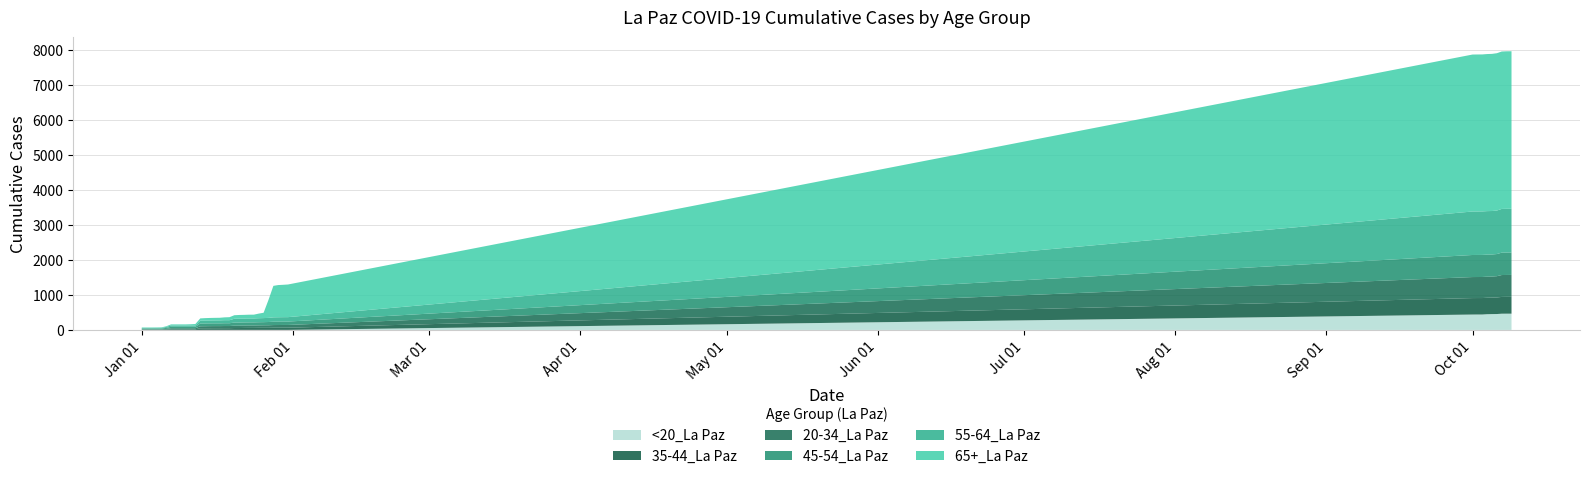

Reading right to left, extract all data points from this chart.

65+_La Paz: 10/9/2021=4496	10/8/2021=4496	10/7/2021=4493	10/6/2021=4490	10/5/2021=4485	10/4/2021=4483	10/3/2021=4481	10/2/2021=4481	10/1/2021=4480	1/31/2021=932	1/30/2021=924	1/29/2021=919	1/28/2021=899	1/27/2021=514	1/26/2021=153	1/25/2021=132	1/24/2021=108	1/23/2021=108	1/22/2021=105	1/21/2021=105	1/20/2021=101	1/19/2021=86	1/18/2021=81	1/17/2021=74	1/16/2021=73	1/15/2021=72	1/14/2021=69	1/13/2021=64	1/12/2021=40	1/11/2021=34	1/10/2021=31	1/9/2021=31	1/8/2021=31	1/7/2021=31	1/6/2021=19	1/5/2021=18	1/4/2021=16	1/3/2021=16	1/2/2021=16	1/1/2021=16
55-64_La Paz: 10/9/2021=1249	10/8/2021=1249	10/7/2021=1248	10/6/2021=1242	10/5/2021=1241	10/4/2021=1241	10/3/2021=1241	10/2/2021=1241	10/1/2021=1241	1/31/2021=126	1/30/2021=125	1/29/2021=125	1/28/2021=124	1/27/2021=118	1/26/2021=116	1/25/2021=114	1/24/2021=112	1/23/2021=111	1/22/2021=111	1/21/2021=111	1/20/2021=109	1/19/2021=87	1/18/2021=87	1/17/2021=85	1/16/2021=84	1/15/2021=83	1/14/2021=83	1/13/2021=82	1/12/2021=39	1/11/2021=39	1/10/2021=38	1/9/2021=38	1/8/2021=38	1/7/2021=38	1/6/2021=27	1/5/2021=15	1/4/2021=15	1/3/2021=14	1/2/2021=14	1/1/2021=14
45-54_La Paz: 10/9/2021=639	10/8/2021=639	10/7/2021=639	10/6/2021=632	10/5/2021=630	10/4/2021=630	10/3/2021=630	10/2/2021=630	10/1/2021=630	1/31/2021=97	1/30/2021=97	1/29/2021=97	1/28/2021=96	1/27/2021=93	1/26/2021=90	1/25/2021=90	1/24/2021=89	1/23/2021=89	1/22/2021=89	1/21/2021=89	1/20/2021=88	1/19/2021=80	1/18/2021=80	1/17/2021=79	1/16/2021=79	1/15/2021=79	1/14/2021=79	1/13/2021=79	1/12/2021=42	1/11/2021=41	1/10/2021=41	1/9/2021=41	1/8/2021=41	1/7/2021=41	1/6/2021=28	1/5/2021=20	1/4/2021=20	1/3/2021=20	1/2/2021=20	1/1/2021=20
20-34_La Paz: 10/9/2021=626	10/8/2021=625	10/7/2021=625	10/6/2021=607	10/5/2021=601	10/4/2021=601	10/3/2021=601	10/2/2021=600	10/1/2021=600	1/31/2021=78	1/30/2021=78	1/29/2021=77	1/28/2021=76	1/27/2021=73	1/26/2021=72	1/25/2021=70	1/24/2021=69	1/23/2021=69	1/22/2021=68	1/21/2021=68	1/20/2021=68	1/19/2021=61	1/18/2021=61	1/17/2021=60	1/16/2021=60	1/15/2021=60	1/14/2021=58	1/13/2021=57	1/12/2021=29	1/11/2021=29	1/10/2021=29	1/9/2021=29	1/8/2021=29	1/7/2021=29	1/6/2021=17	1/5/2021=11	1/4/2021=11	1/3/2021=11	1/2/2021=11	1/1/2021=11
35-44_La Paz: 10/9/2021=480	10/8/2021=480	10/7/2021=479	10/6/2021=473	10/5/2021=470	10/4/2021=470	10/3/2021=470	10/2/2021=470	10/1/2021=470	1/31/2021=63	1/30/2021=63	1/29/2021=62	1/28/2021=62	1/27/2021=59	1/26/2021=59	1/25/2021=59	1/24/2021=57	1/23/2021=57	1/22/2021=56	1/21/2021=53	1/20/2021=53	1/19/2021=49	1/18/2021=49	1/17/2021=48	1/16/2021=48	1/15/2021=47	1/14/2021=47	1/13/2021=47	1/12/2021=19	1/11/2021=19	1/10/2021=19	1/9/2021=19	1/8/2021=19	1/7/2021=19	1/6/2021=12	1/5/2021=8	1/4/2021=8	1/3/2021=8	1/2/2021=8	1/1/2021=8
<20_La Paz: 10/9/2021=464	10/8/2021=464	10/7/2021=463	10/6/2021=454	10/5/2021=452	10/4/2021=449	10/3/2021=440	10/2/2021=440	10/1/2021=439	1/31/2021=1	1/30/2021=1	1/29/2021=1	1/28/2021=1	1/27/2021=1	1/26/2021=1	1/25/2021=1	1/24/2021=1	1/23/2021=1	1/22/2021=1	1/21/2021=1	1/20/2021=1	1/19/2021=1	1/18/2021=1	1/17/2021=1	1/16/2021=1	1/15/2021=1	1/14/2021=1	1/13/2021=0	1/12/2021=0	1/11/2021=0	1/10/2021=0	1/9/2021=0	1/8/2021=0	1/7/2021=0	1/6/2021=0	1/5/2021=0	1/4/2021=0	1/3/2021=0	1/2/2021=0	1/1/2021=0